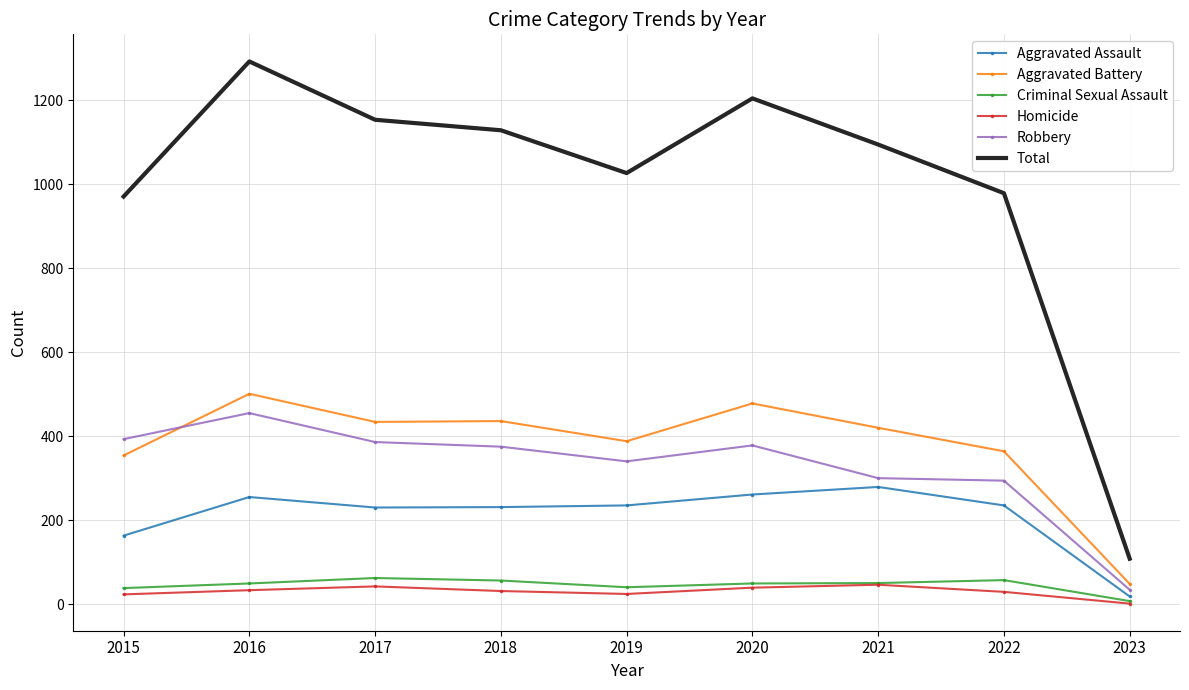

What is the approximate value of Total at 2018?

1129